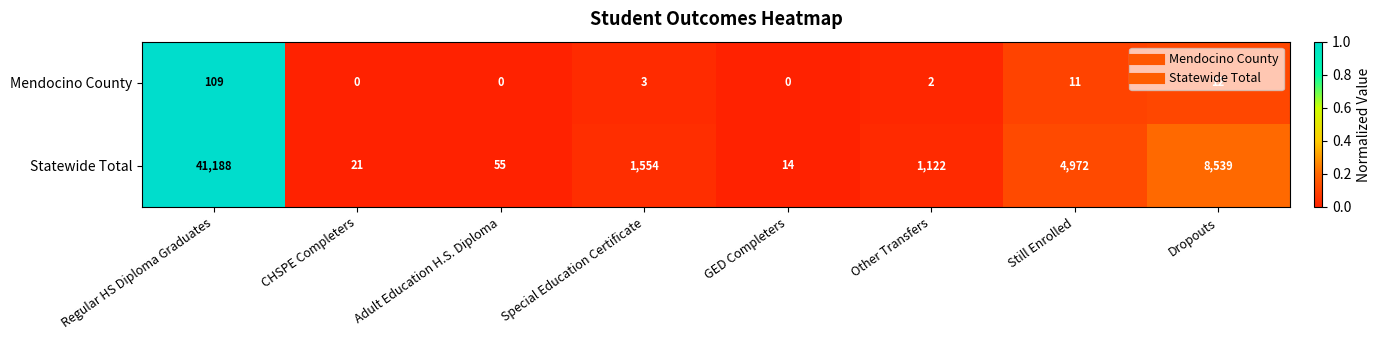

What is the lowest value of the Statewide Total series?

14